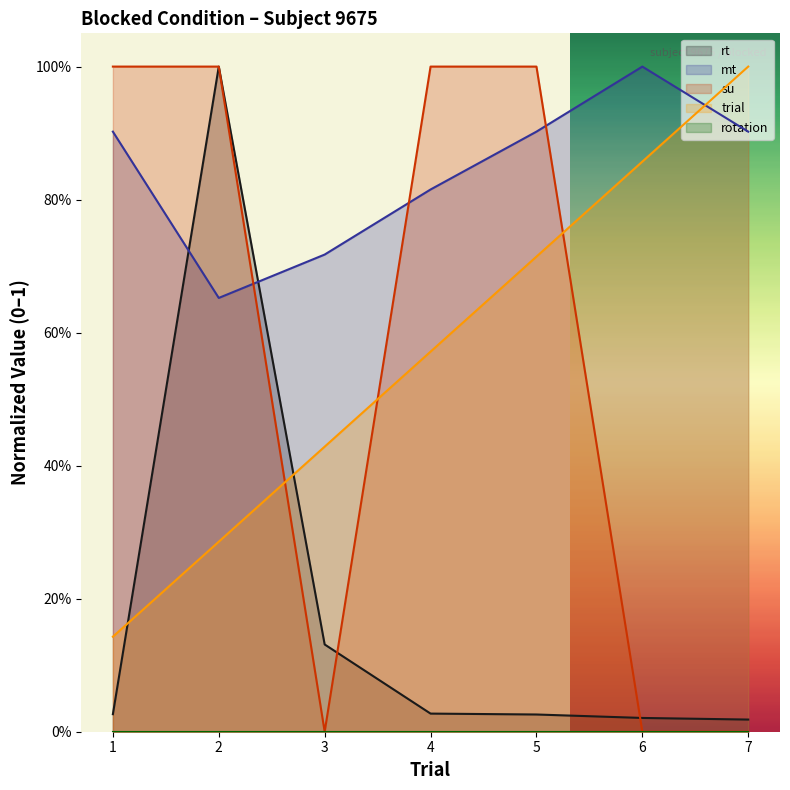

Which series ends up on top after the final intersection of su and mt?

mt